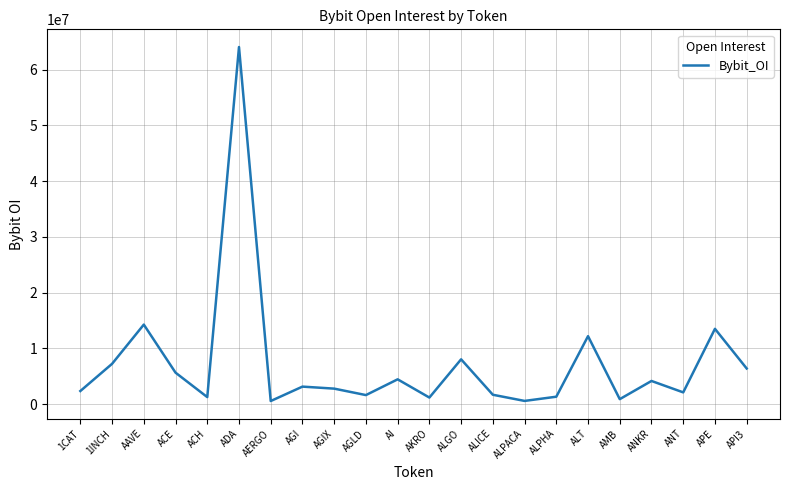

Which has a higher value, ACH or ANKR?

ANKR